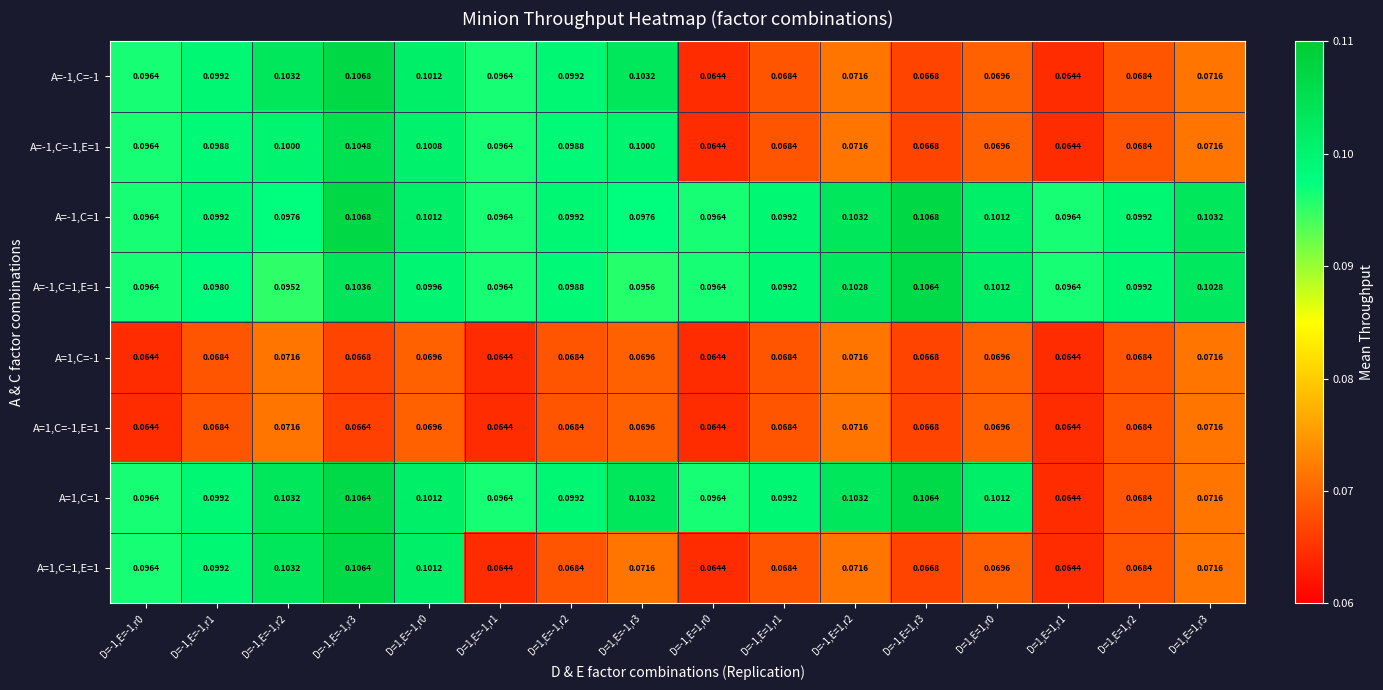

How many series are shown in this chart?

8